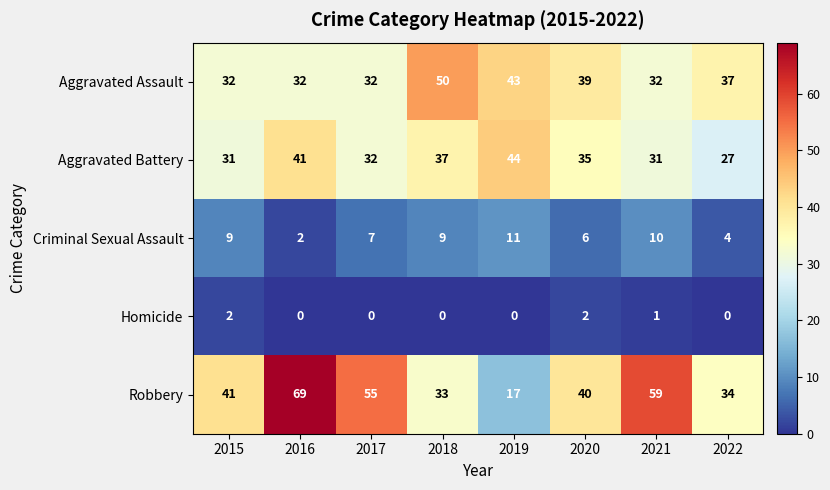

Rank the series at 2022 from highest to lowest value.

Aggravated Assault, Robbery, Aggravated Battery, Criminal Sexual Assault, Homicide